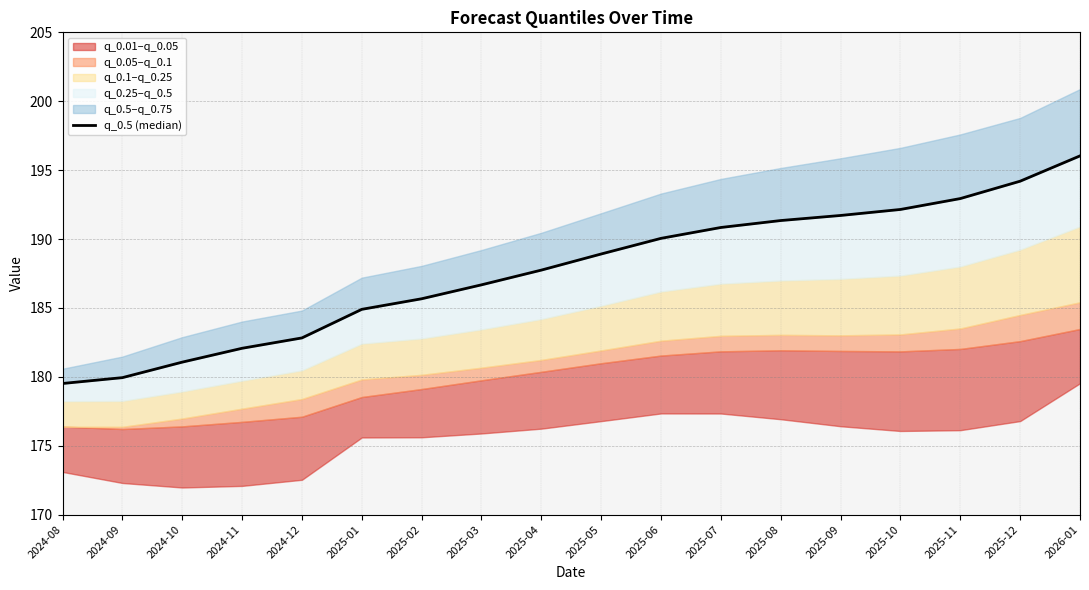

List the labels in order of value, smallest first.

2024-08, 2024-09, 2024-10, 2024-11, 2024-12, 2025-01, 2025-02, 2025-03, 2025-04, 2025-05, 2025-06, 2025-07, 2025-08, 2025-09, 2025-10, 2025-11, 2025-12, 2026-01